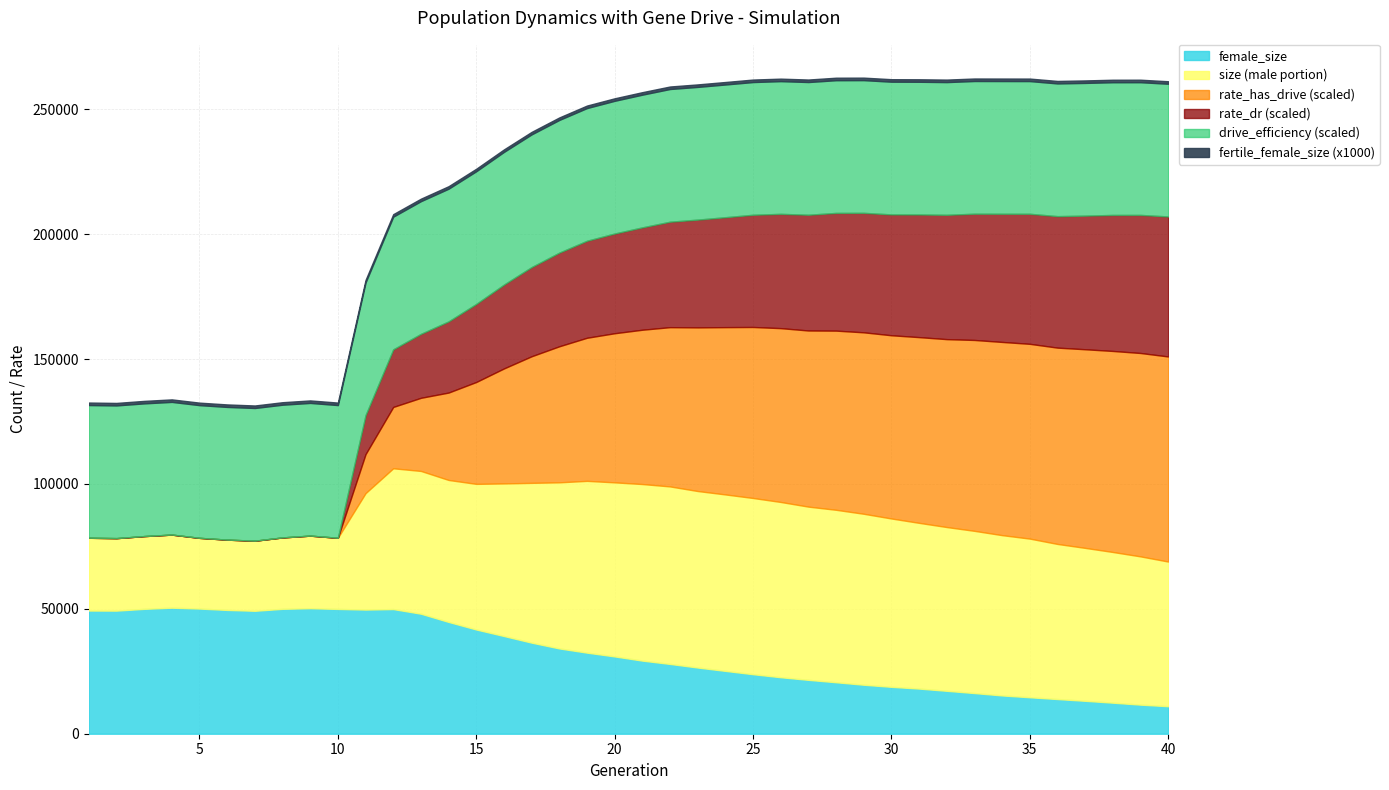

What is the minimum value for female_size?

11014.0